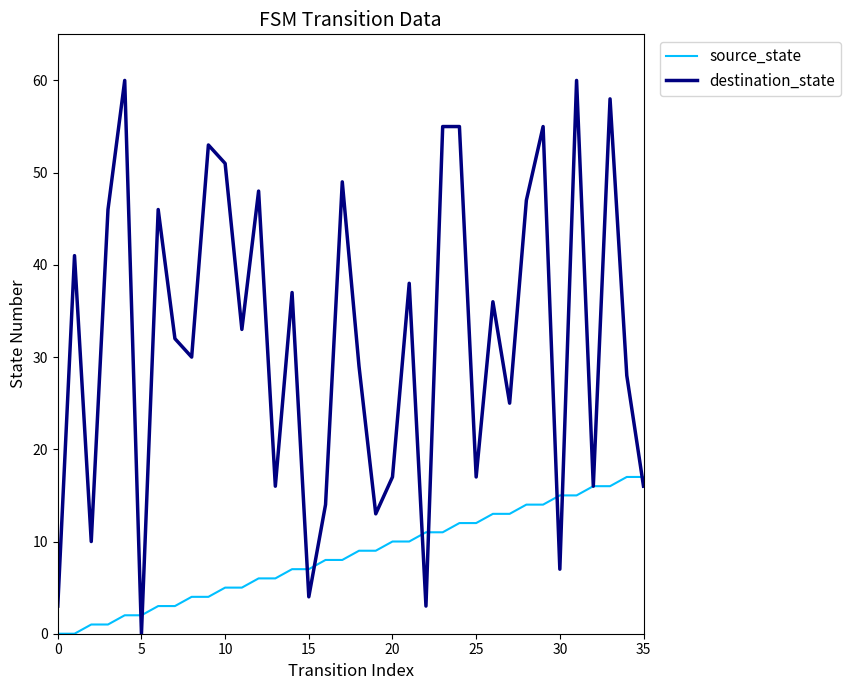

What is the maximum value for destination_state?

60